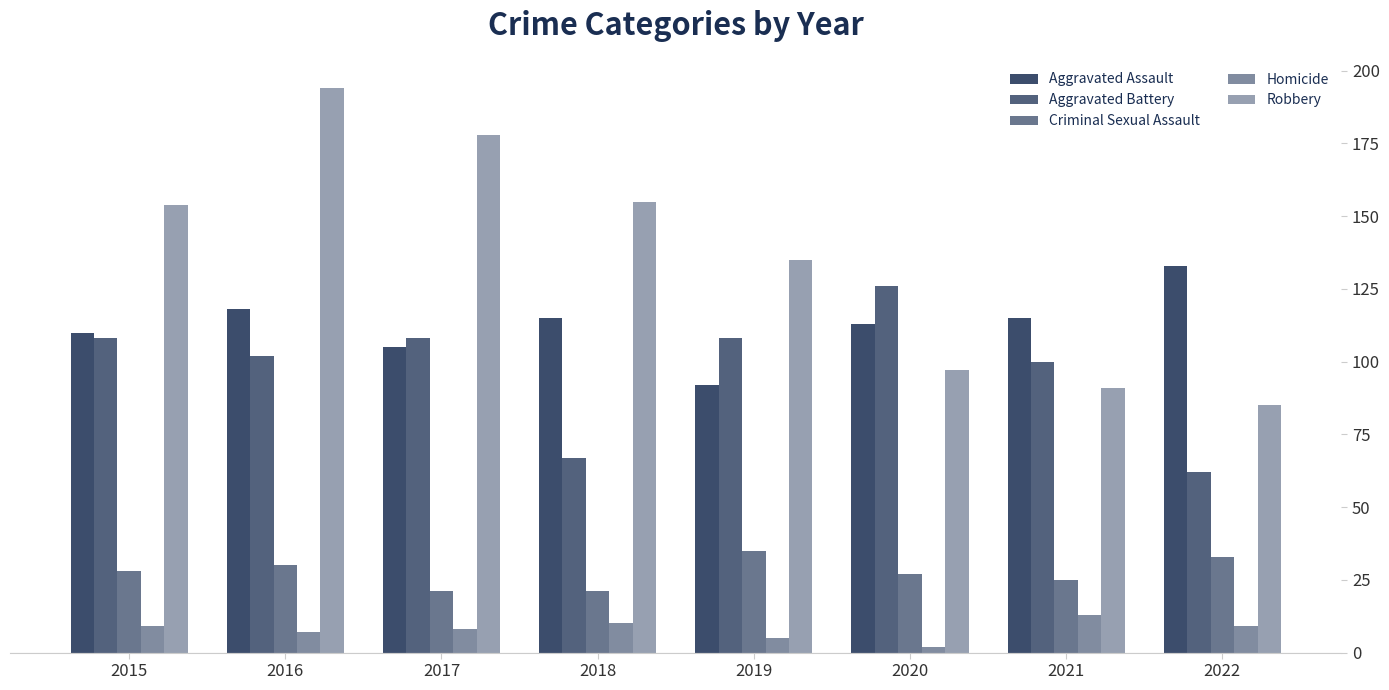

How many data points in Homicide are less than 9?

4